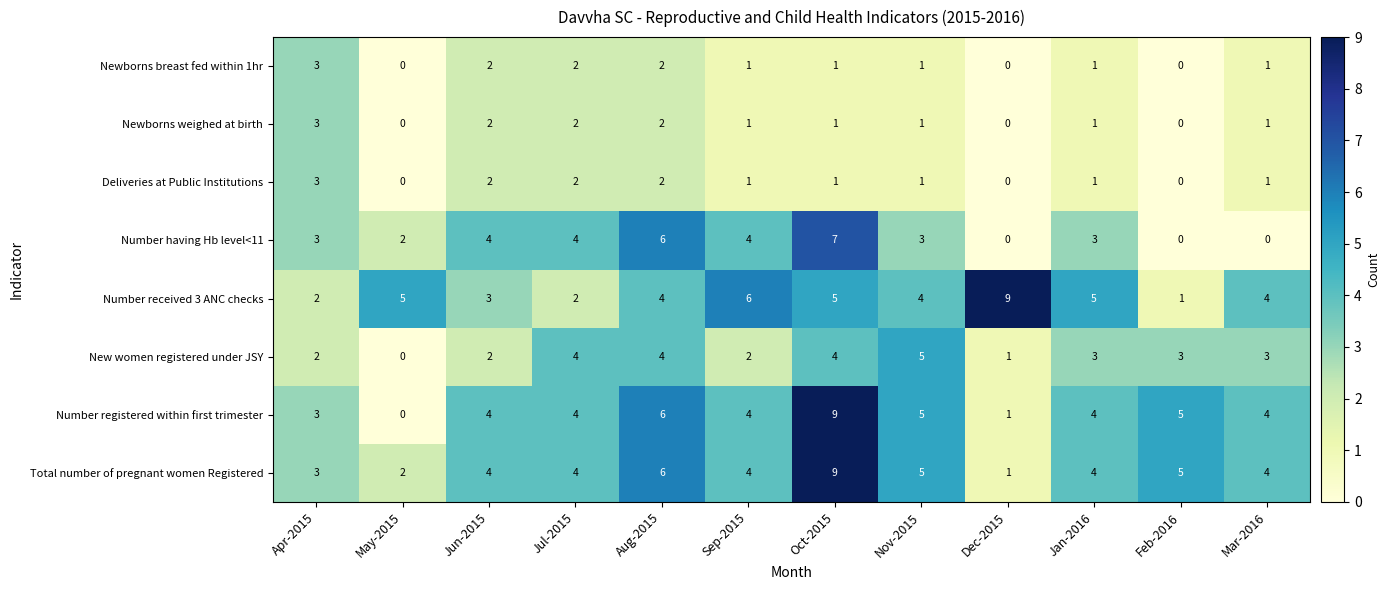

Count the Number received 3 ANC checks values in the range 3 to 5.

7